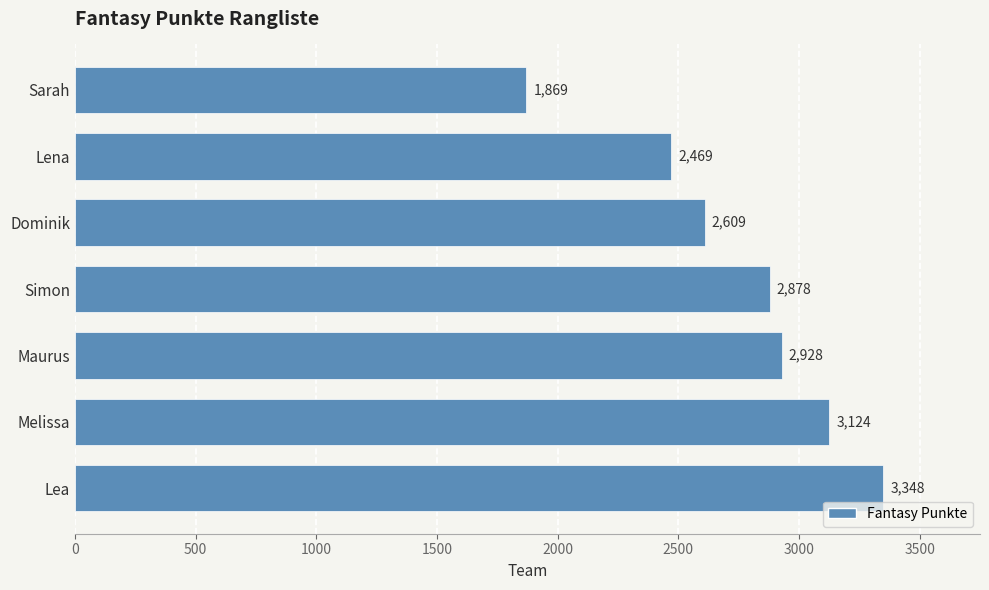

Rank the categories by value from highest to lowest.

Lea, Melissa, Maurus, Simon, Dominik, Lena, Sarah